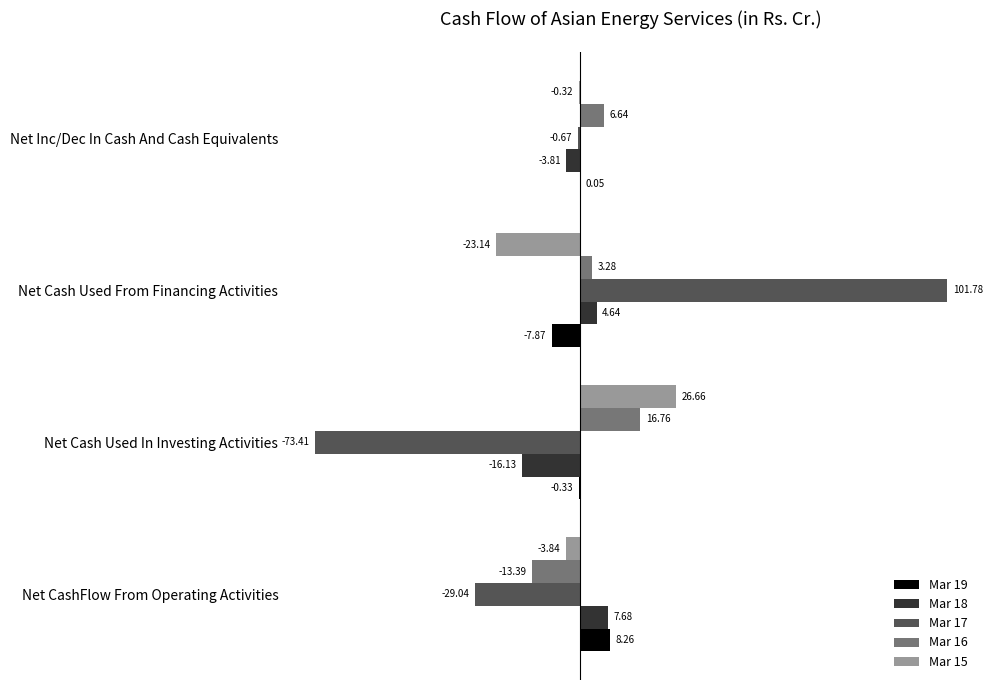

Where is Mar 17 nearest to the value 14?

Net Inc/Dec In Cash And Cash Equivalents